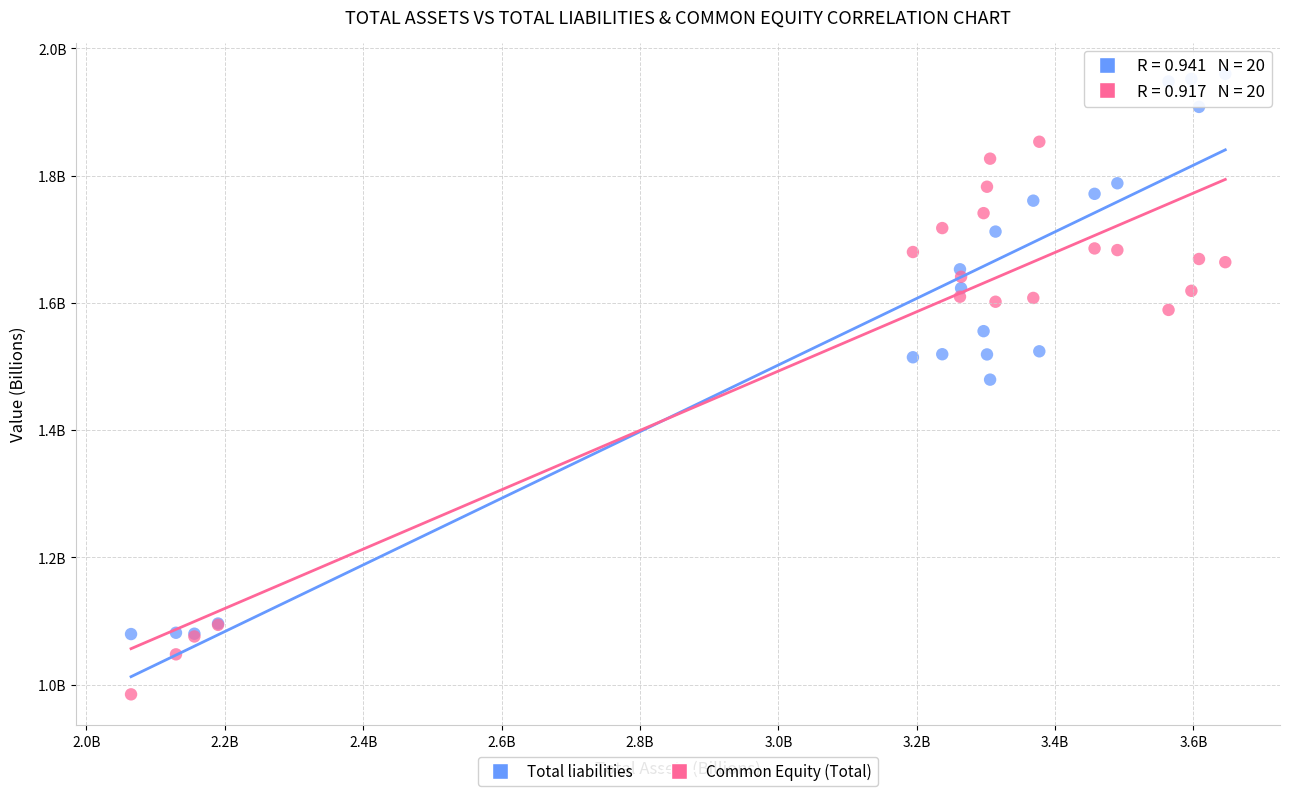

What are all the series names shown in the legend?

Total liabilities, Common Equity (Total)